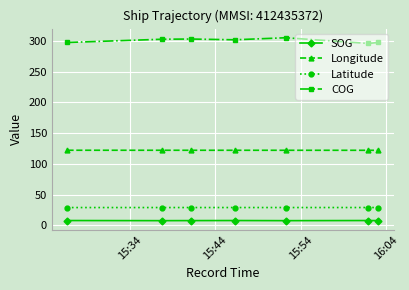

Which series has the widest spread of values?

COG